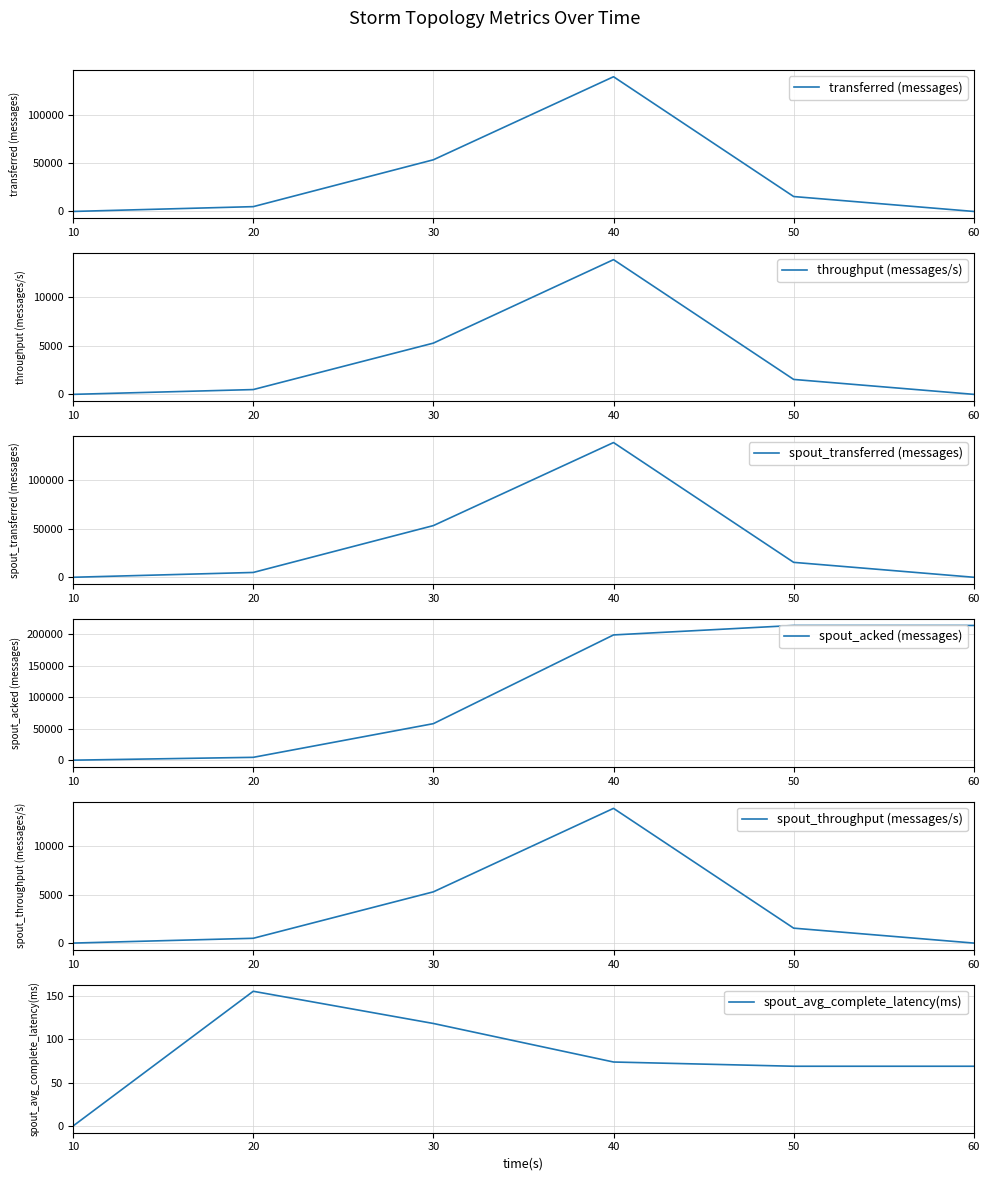

At which category does spout_avg_complete_latency(ms) reach its first local peak?

20